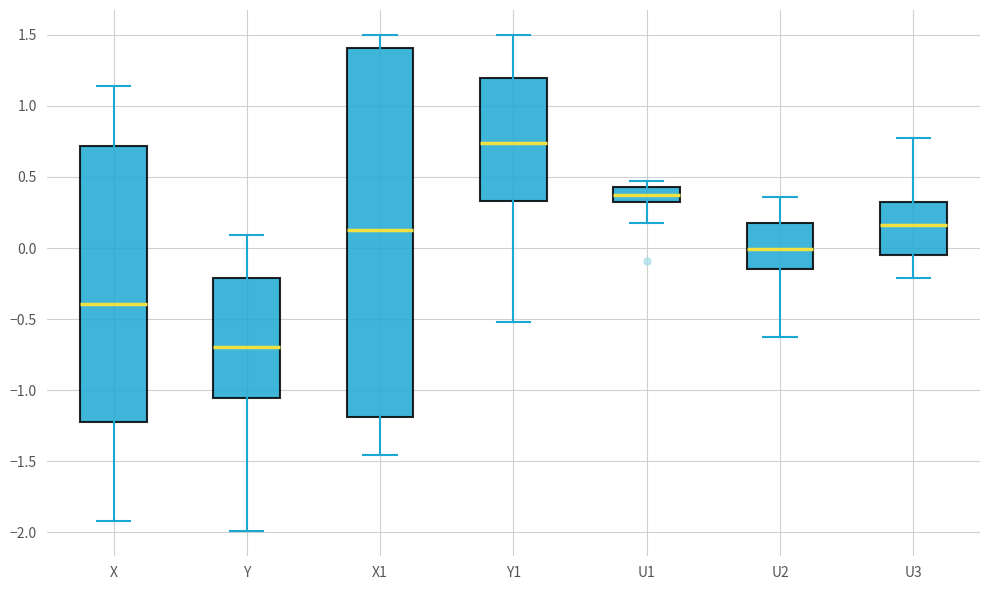

Where does the upper whisker of the box for X end on the y-axis? The values are not printed on the chart, so give them approximately, as read against the axis.

1.15